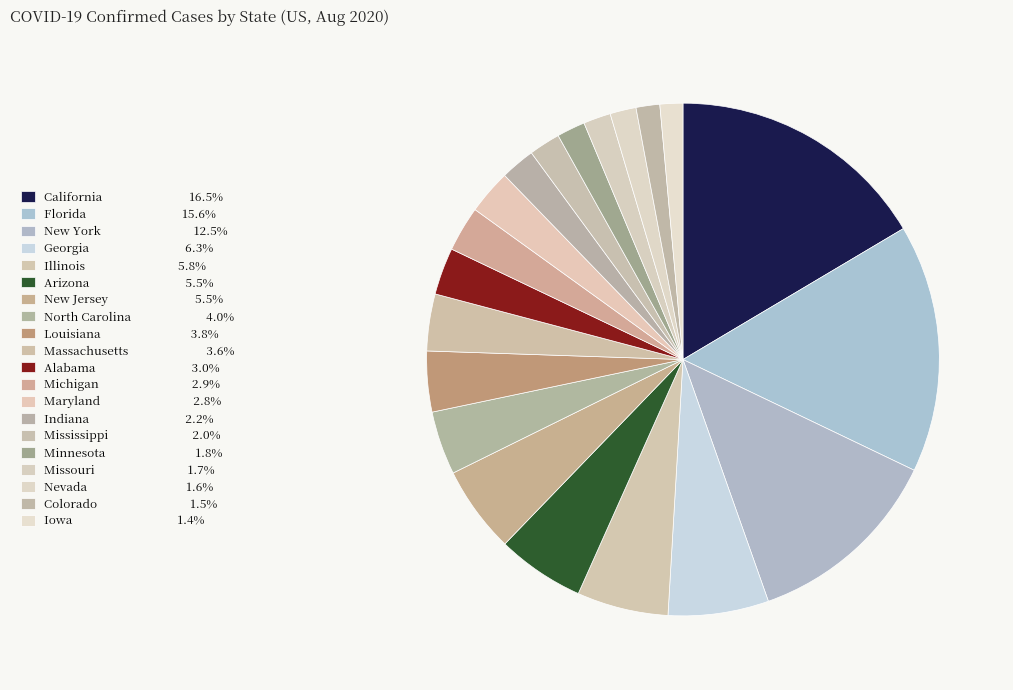

Which category has the biggest portion of the pie?

California